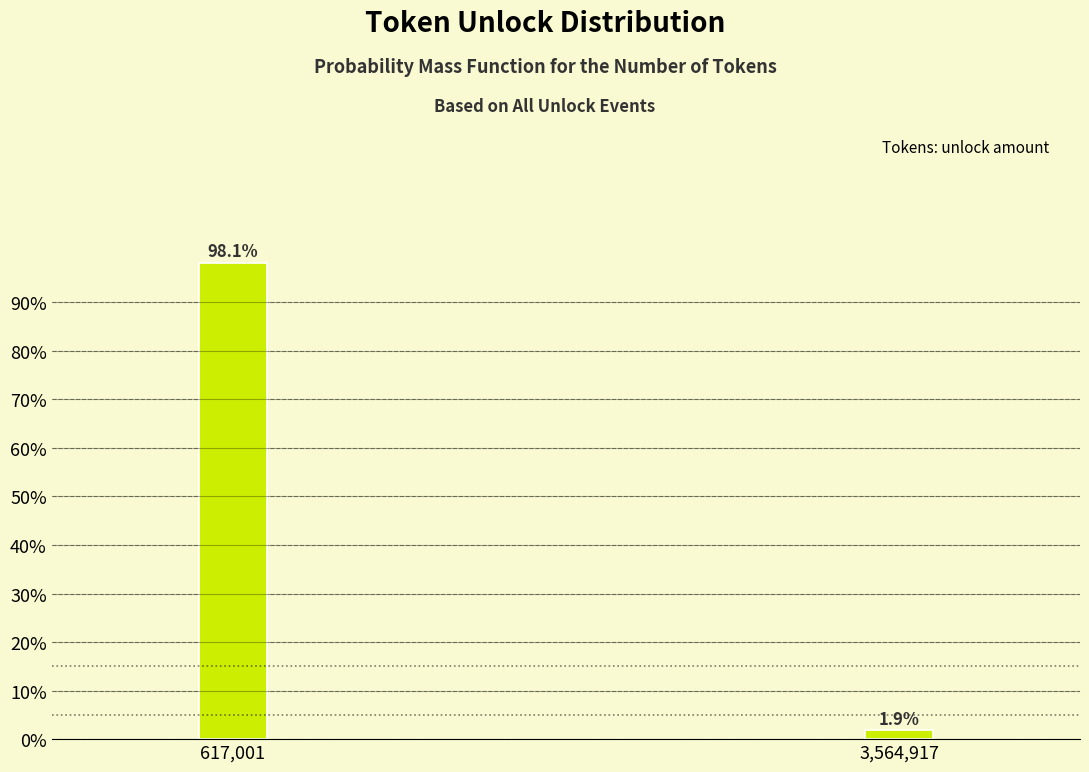

Reading left to right, transcribe all the data shown in this chart.

98.1	1.9